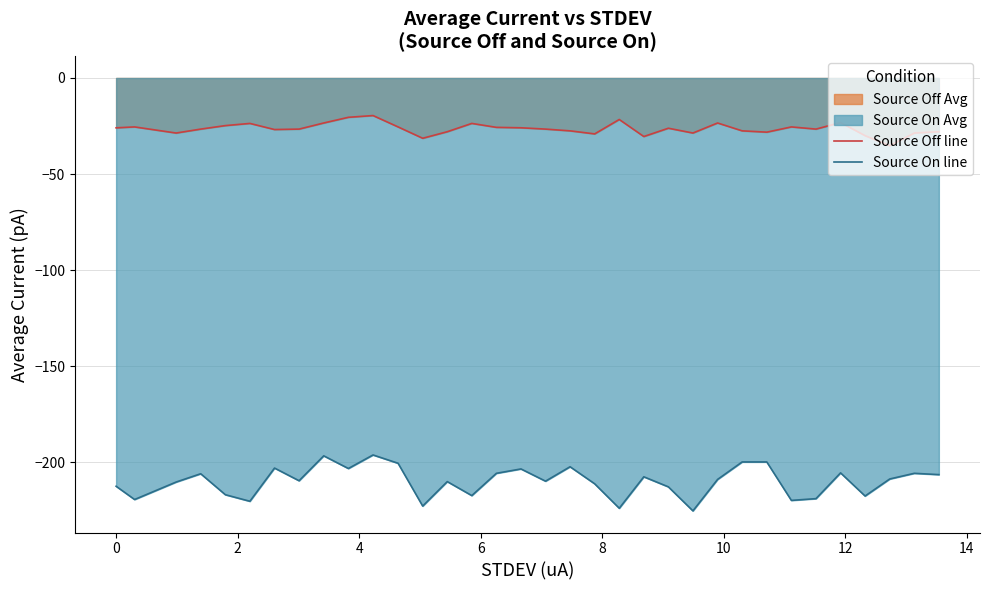

True or false: Source On line and Source Off line intersect in this chart.

False